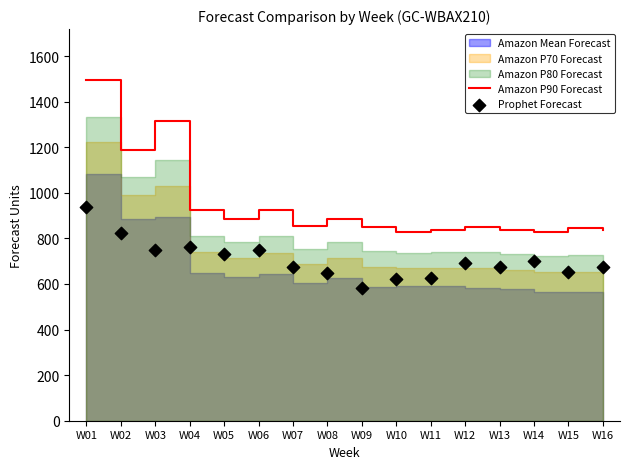

Which series reaches the maximum Y coordinate?

Amazon P90 Forecast